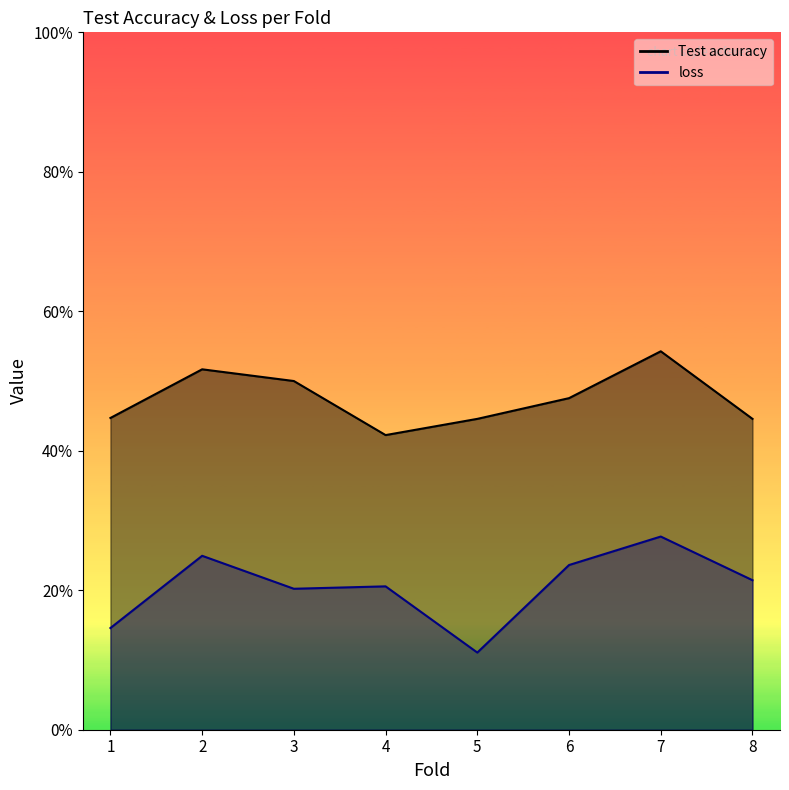

Which category has the lowest value in the loss series?

5